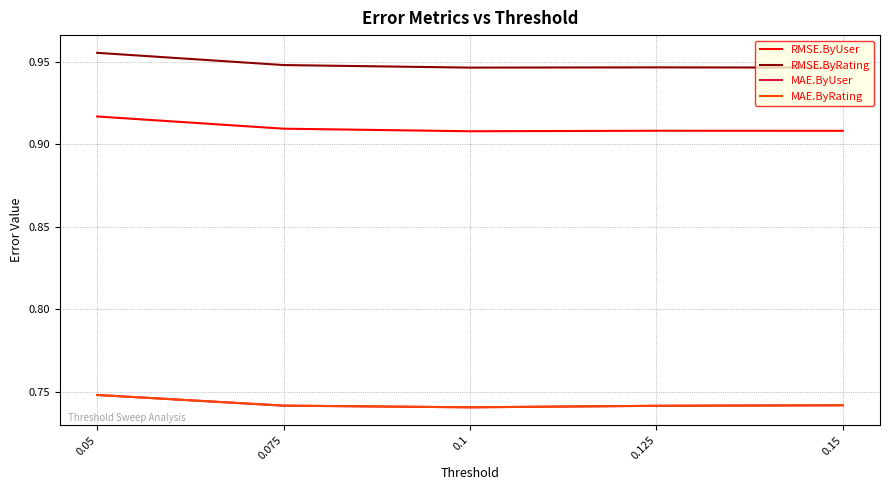

What is the label of the 3rd point from the left?

0.1